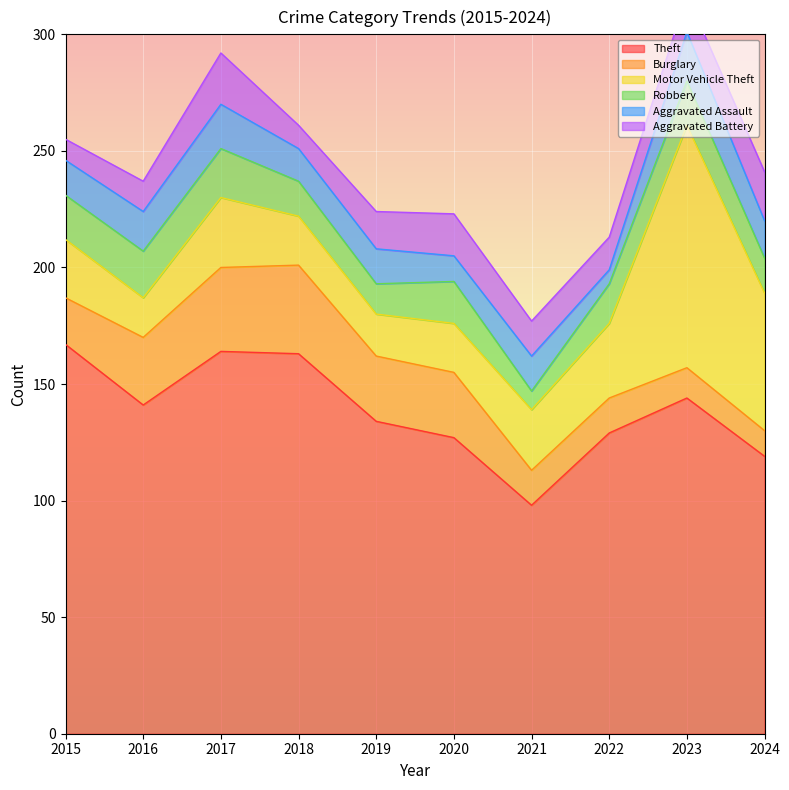

True or false: Burglary has a value of 15 at 2021.

True